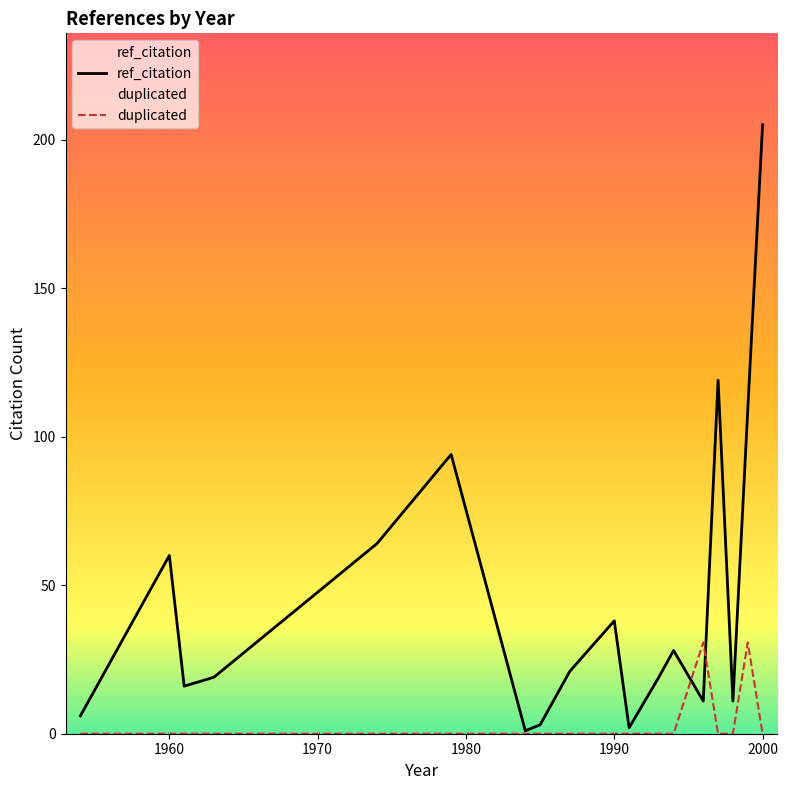

True or false: duplicated has more than 1 points higher than both neighbors.

True